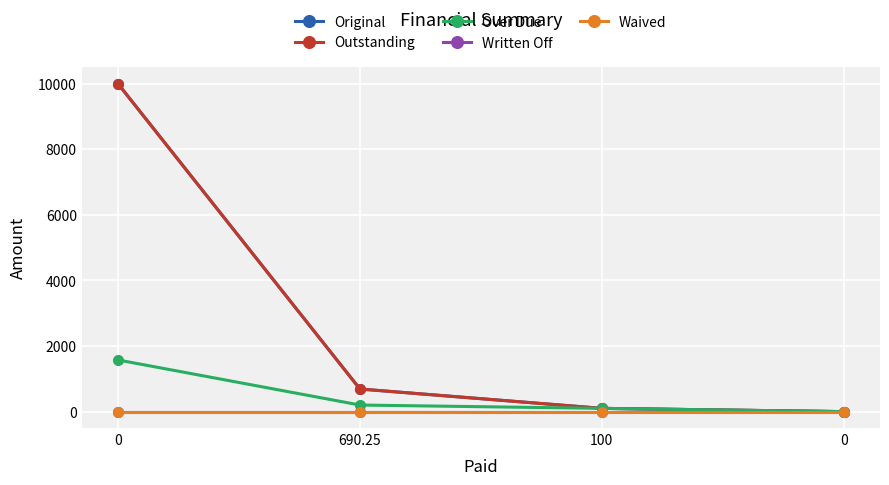

Reading right to left, transcribe all the data shown in this chart.

Original: 0.0	100.0	690.2	10000.0
Outstanding: 0.0	100.0	690.2	10000.0
Over Due: 0.0	100.0	201.2	1575.8
Written Off: 0.0	0.0	0.0	0.0
Waived: 0.0	0.0	0.0	0.0